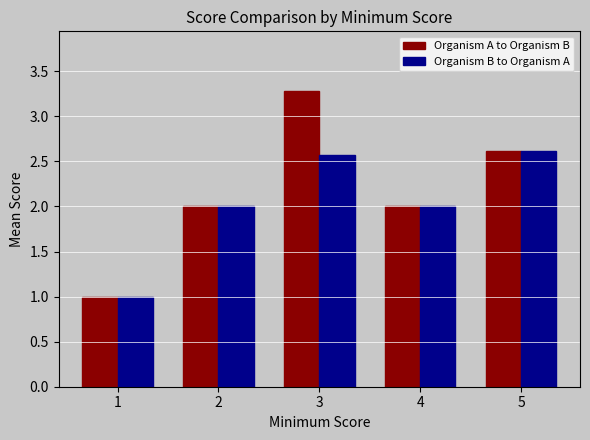

How many data points does each series have?

5